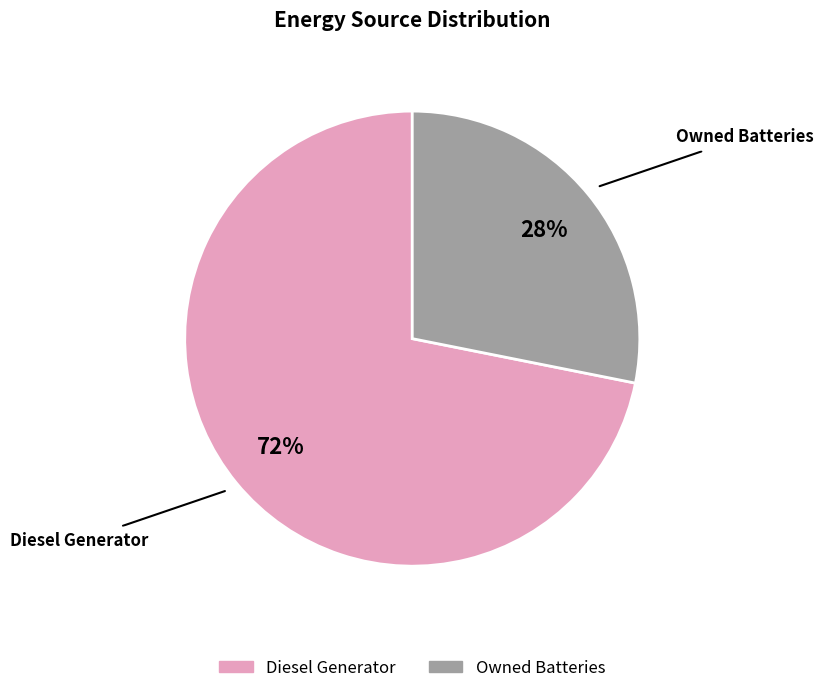

Is there any slice that represents more than half of the pie?

Yes